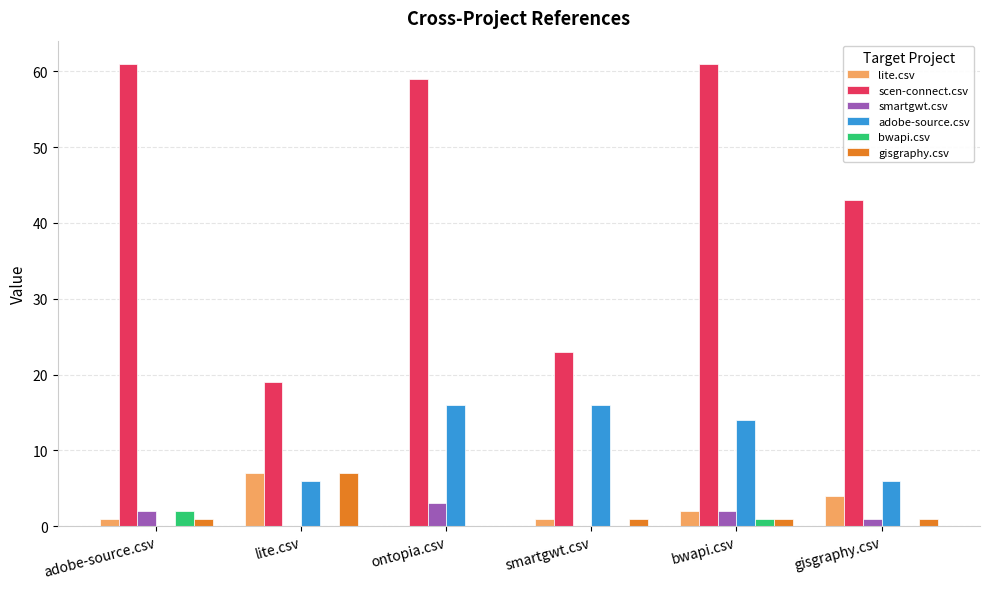

What is the maximum value for adobe-source.csv?

16